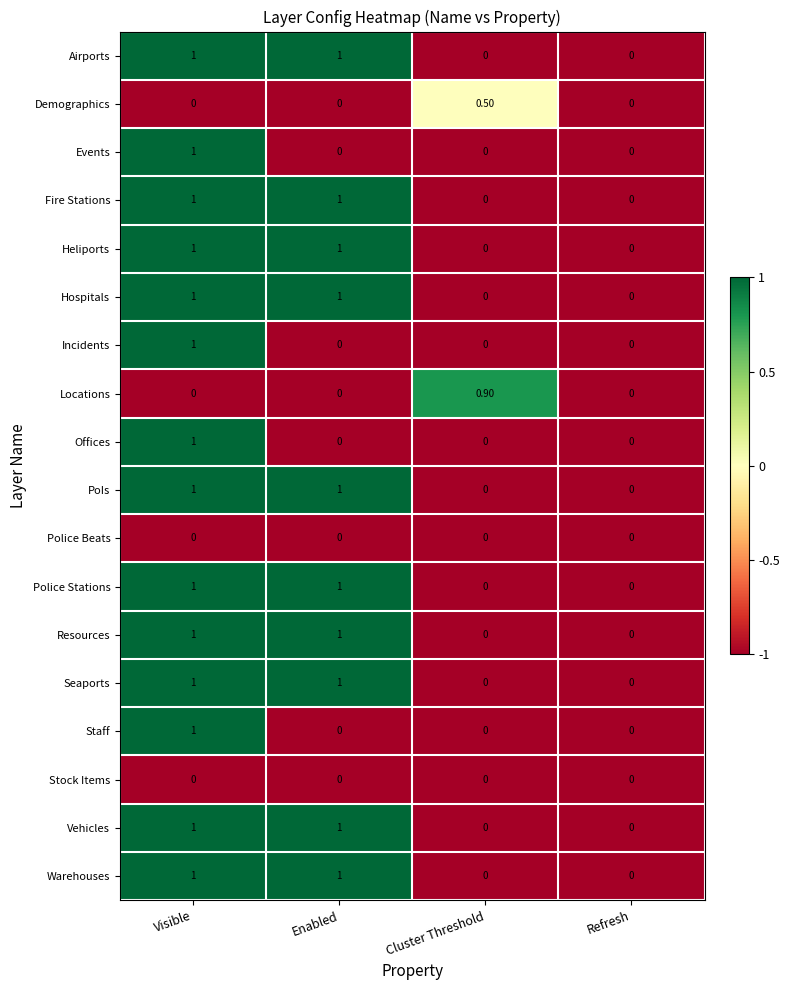

What is the difference between the Airports values at Visible and Cluster Threshold?

1.0